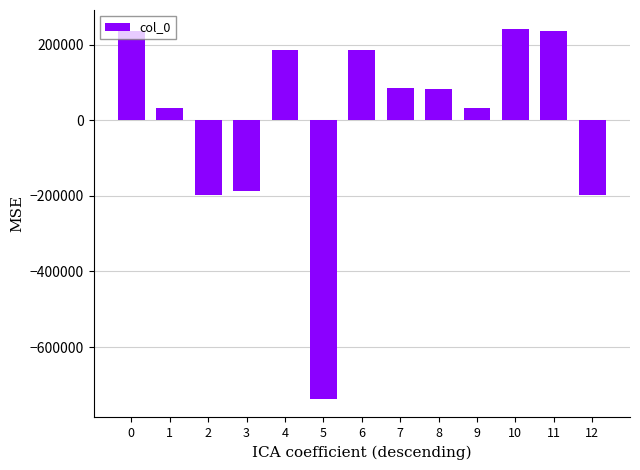

Reading right to left, what are all the values shown in this chart?

-198302.1	236413.9	242830.9	33285.9	83459.9	84122.9	185958.9	-737063.1	185959.9	-187344.1	-198301.1	33286.9	235690.9